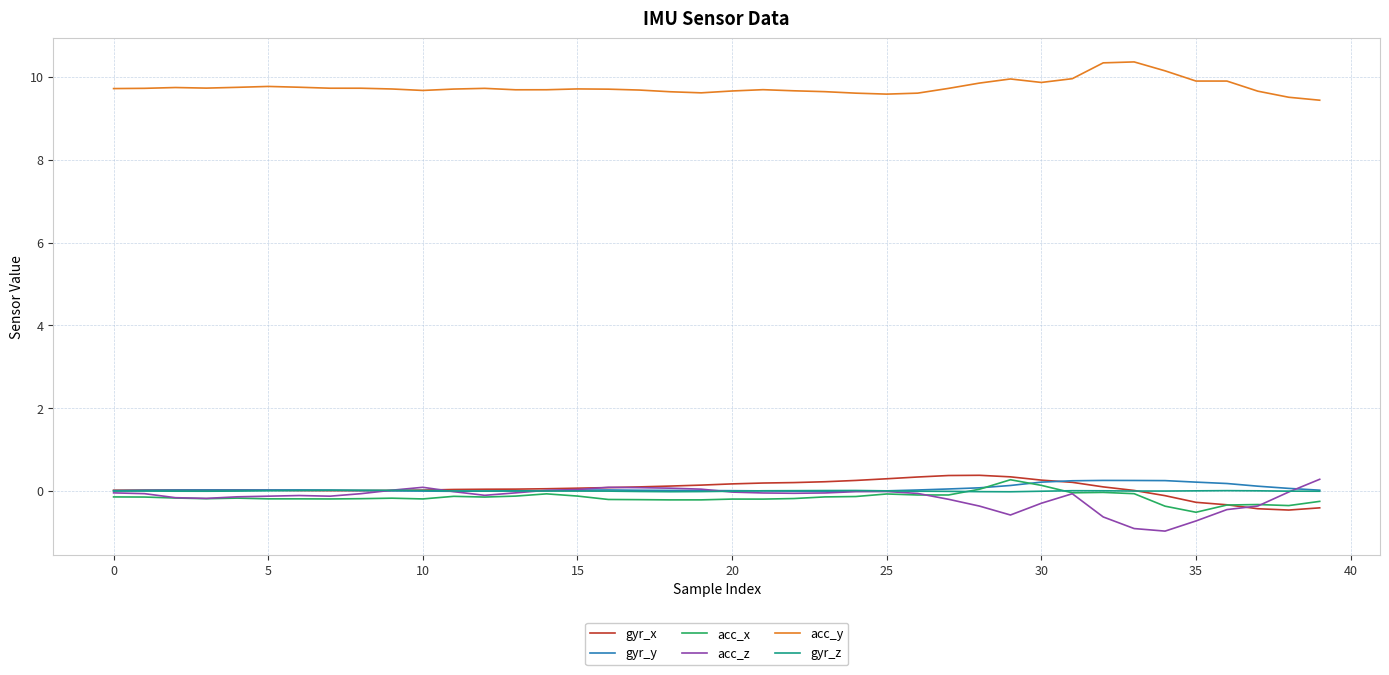

True or false: acc_y and gyr_z intersect in this chart.

False